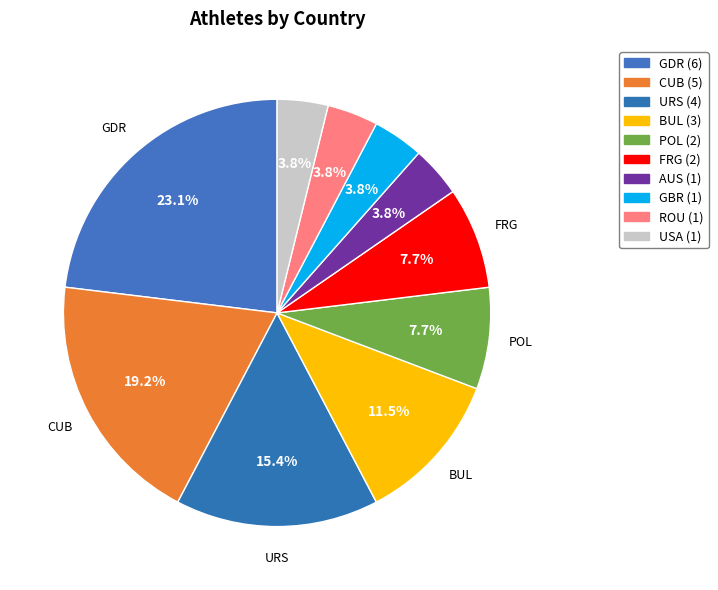

How many slices are in this pie chart?

10